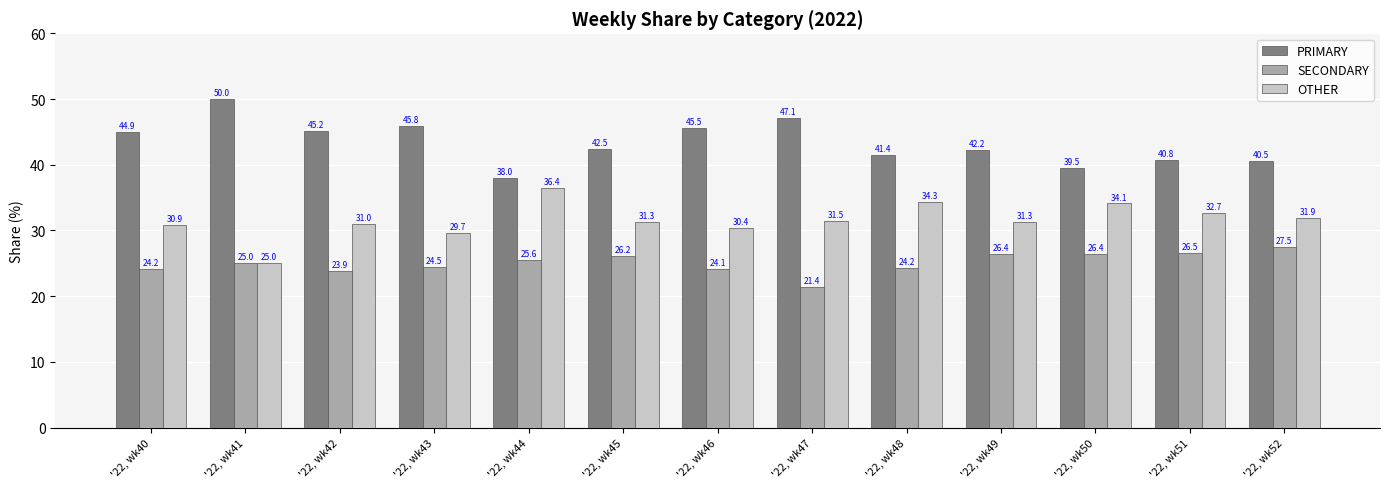

Reading left to right, list all the values displayed in this chart.

PRIMARY: 44.9	50.0	45.2	45.8	38.0	42.5	45.5	47.1	41.4	42.2	39.5	40.8	40.5
SECONDARY: 24.2	25.0	23.9	24.5	25.6	26.2	24.1	21.4	24.2	26.4	26.4	26.5	27.5
OTHER: 30.9	25.0	31.0	29.7	36.4	31.3	30.4	31.5	34.3	31.3	34.1	32.7	31.9